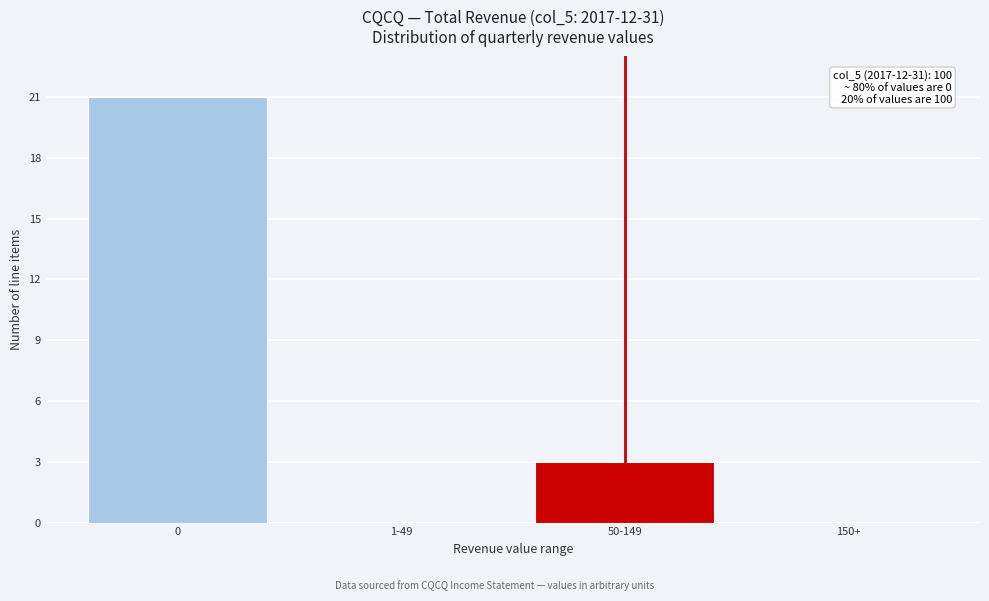

Reading left to right, what are all the values shown in this chart?

0=21	1-49=0	50-149=3	150+=0